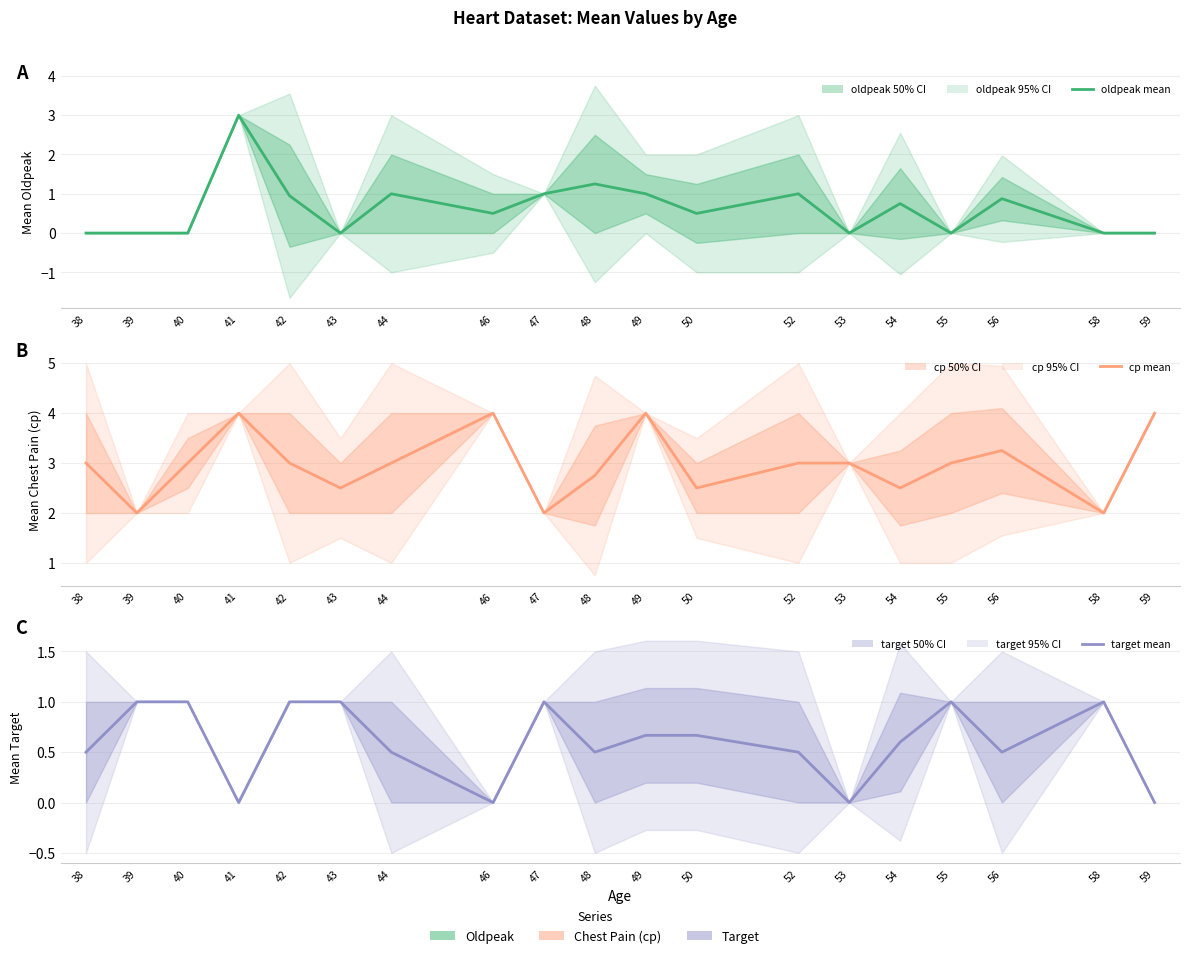

What is the maximum value shown in the chart?

4.0